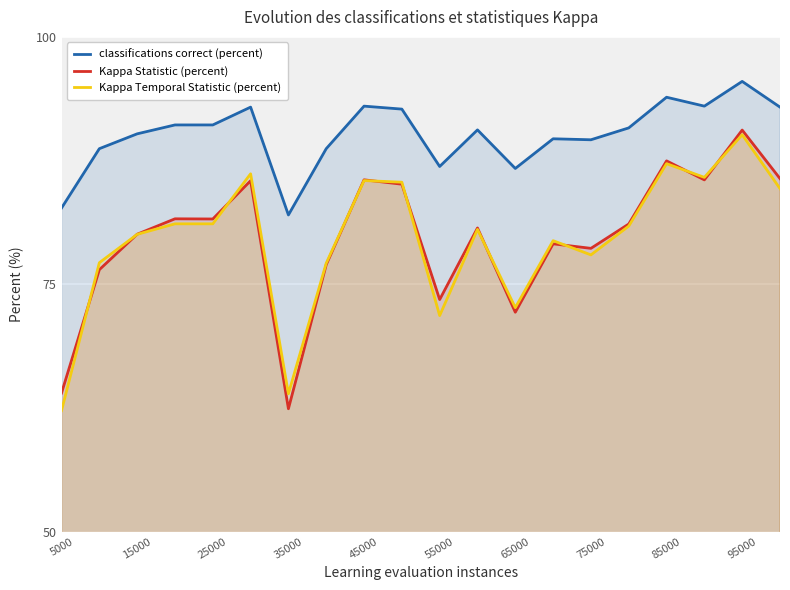

True or false: classifications correct (percent) and Kappa Statistic (percent) cross at least once.

False